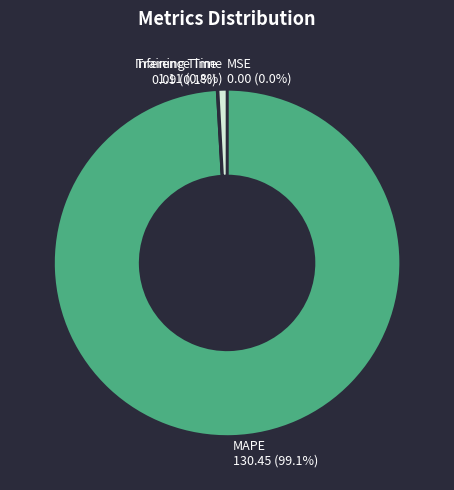

To the nearest percent, what is the average slice percentage?

25%